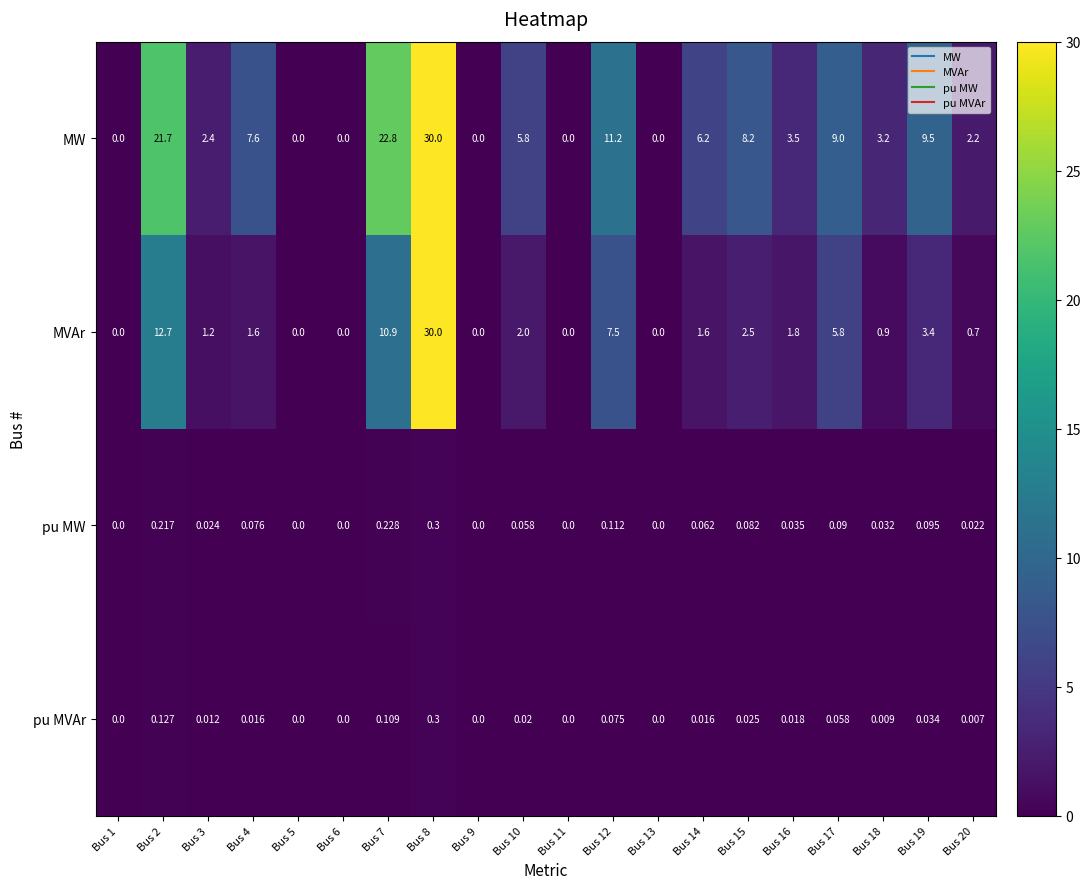

Which series has the largest total across all categories?

MW